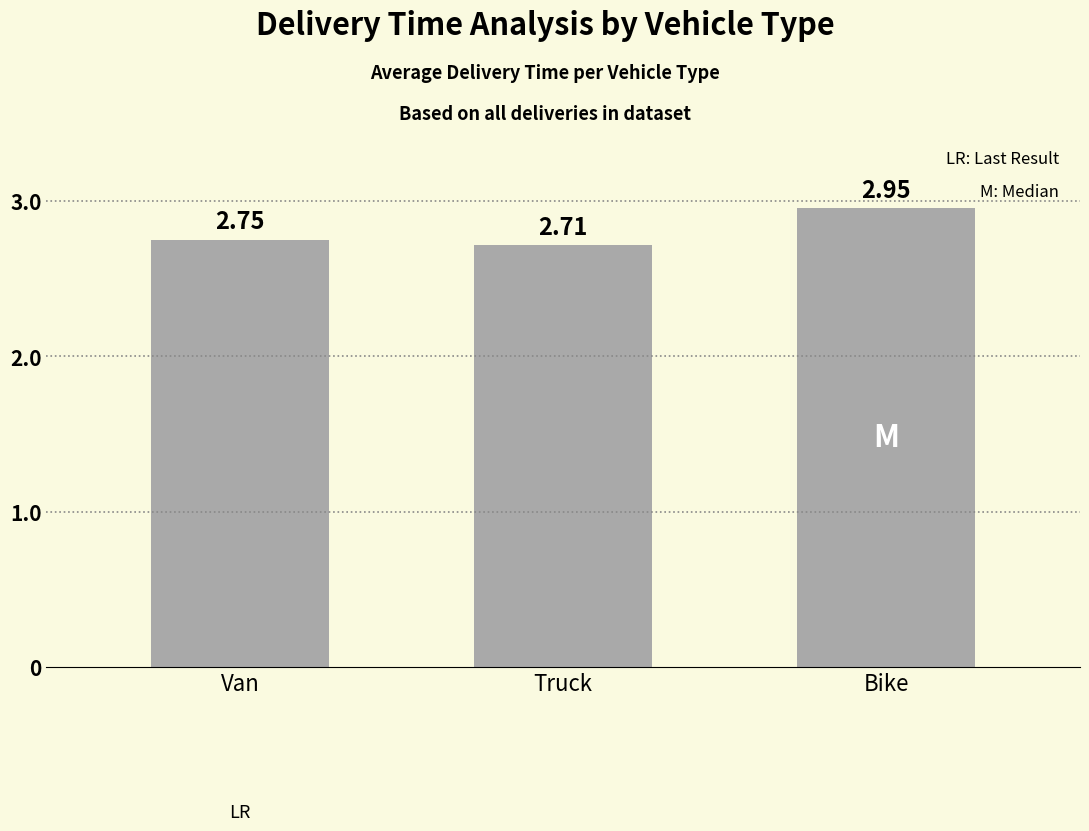

Is it true that the value at Bike is 1.8?

False